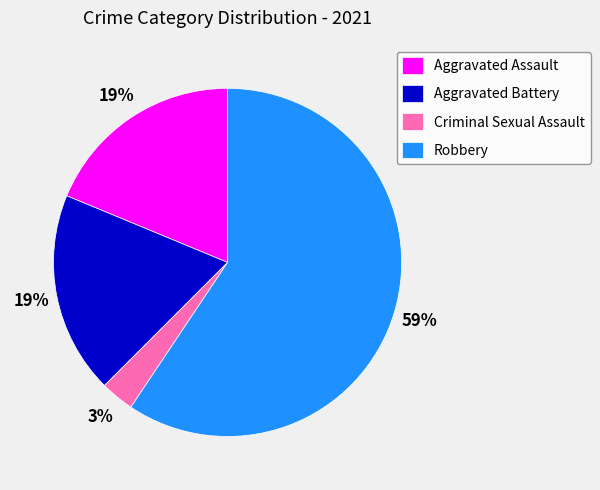

Which slice is the smallest?

Criminal Sexual Assault